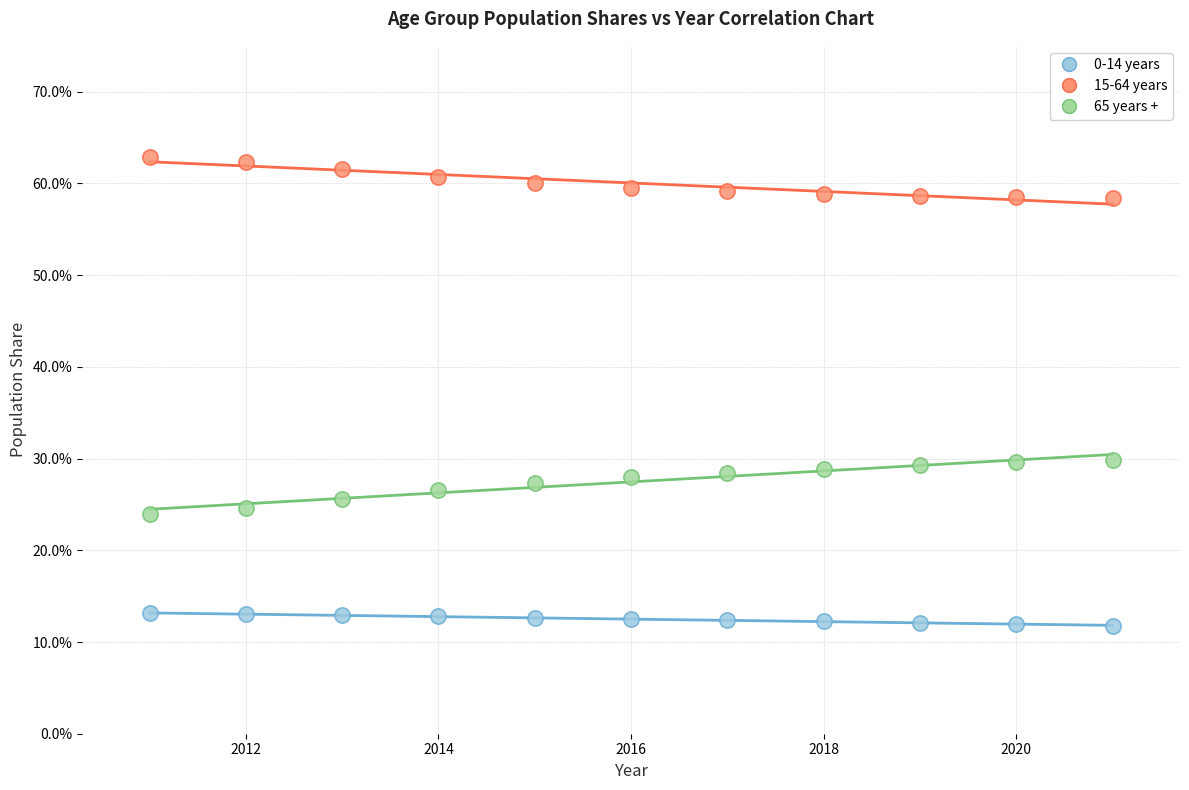

Which series contains the highest Y value?

15-64 years